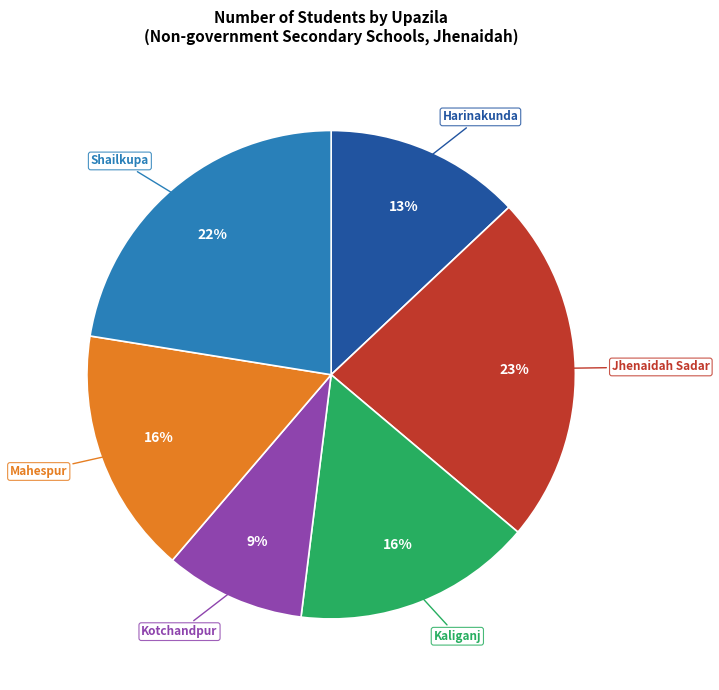

To the nearest percent, what portion does Shailkupa represent?

22%